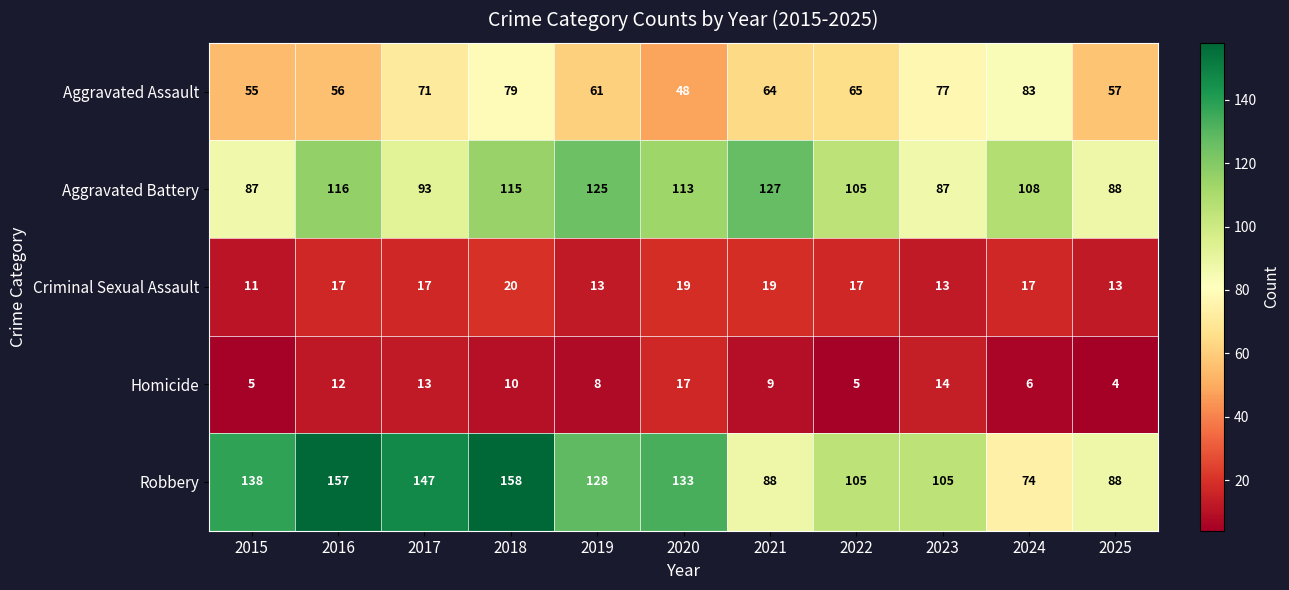

Rank the series by their maximum value, from highest to lowest.

Robbery, Aggravated Battery, Aggravated Assault, Criminal Sexual Assault, Homicide